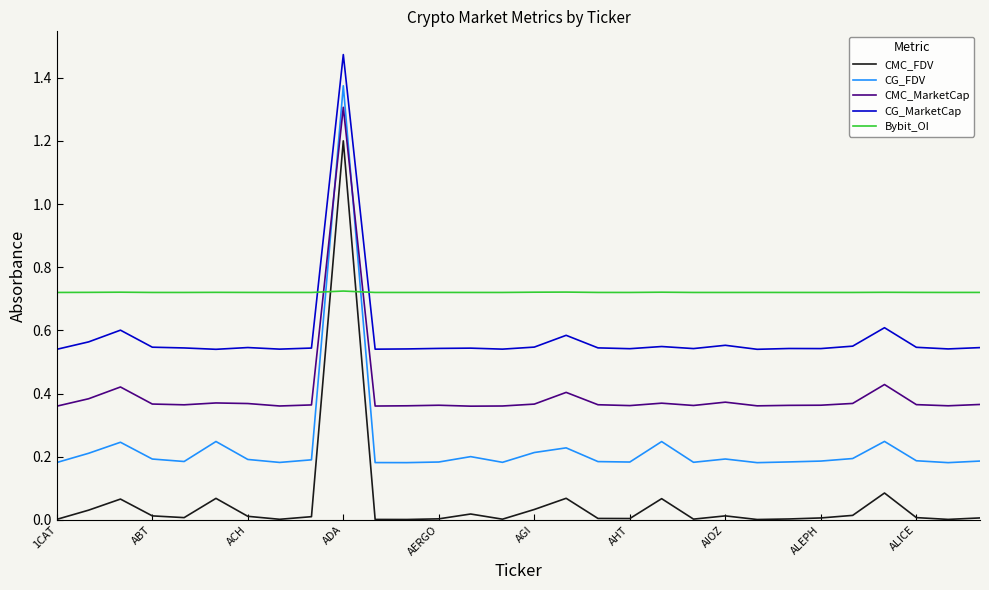

How many times do Bybit_OI and CG_MarketCap cross each other?

2